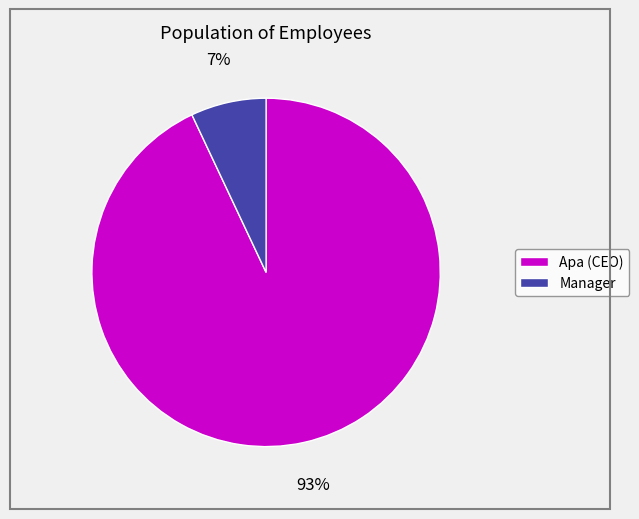

To the nearest percent, what percentage of the pie is Apa (CEO)?

93%